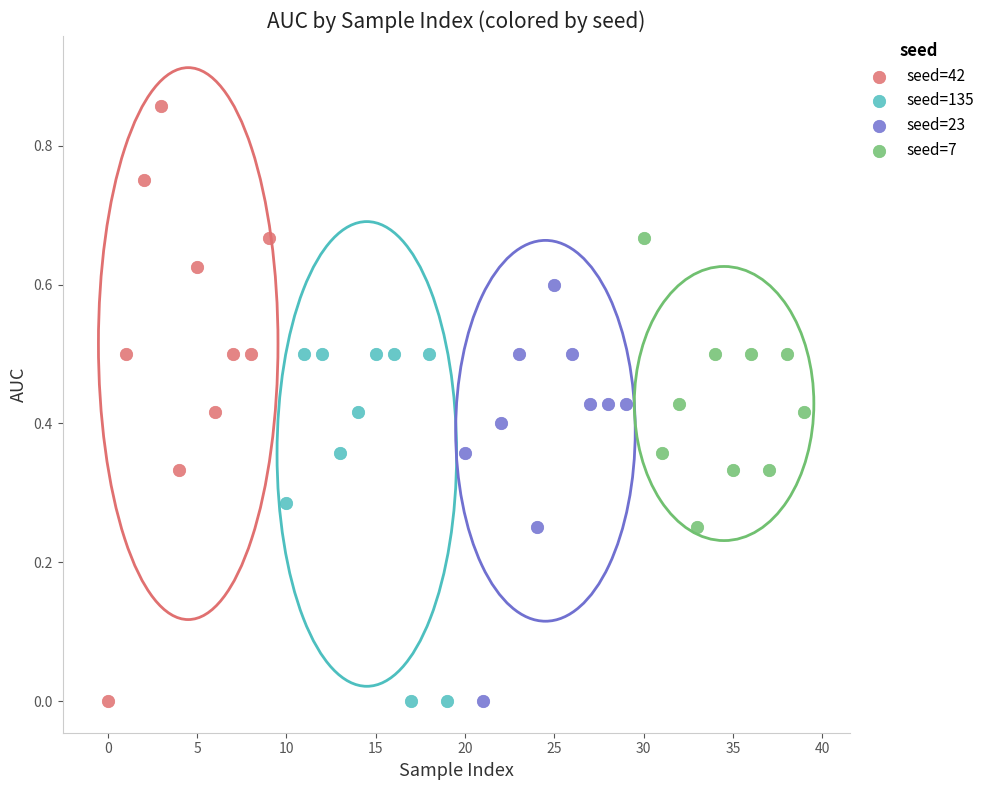

Which series contains the highest Y value?

seed=42